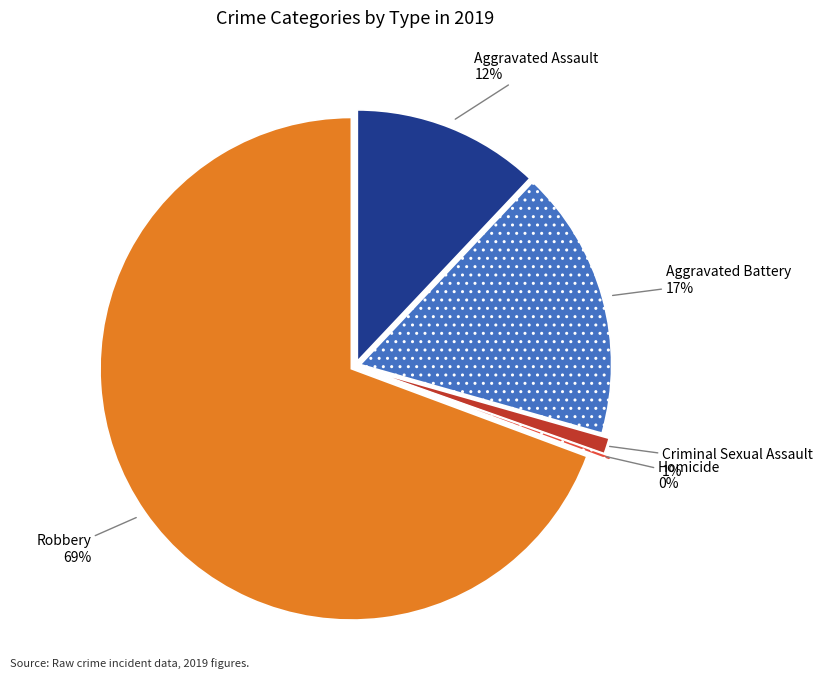

Count the number of slices in the pie.

5